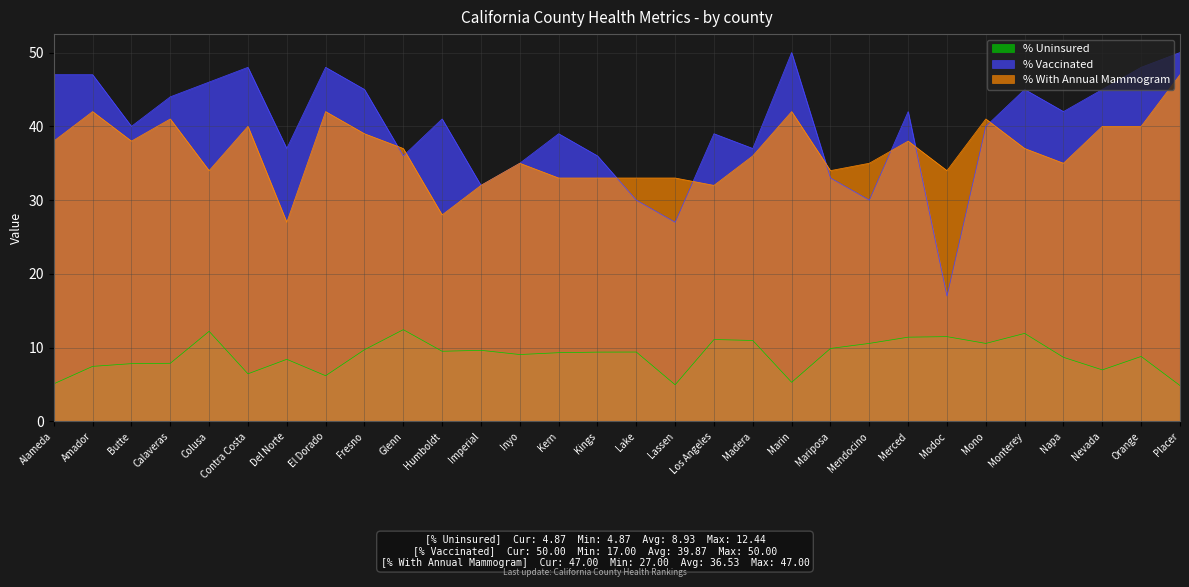

How many data points in % With Annual Mammogram are less than 37?

15